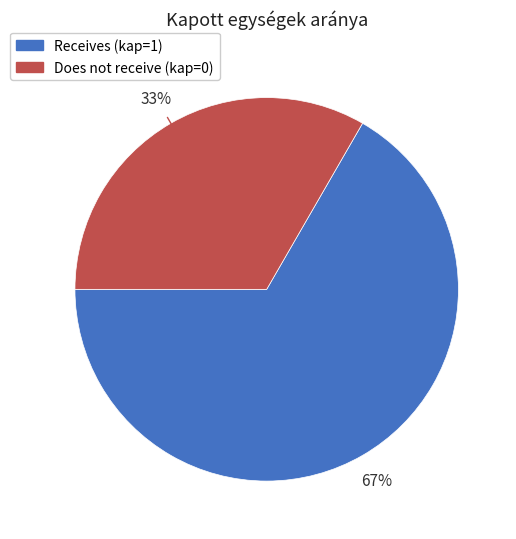

Which has a higher value, Does not receive (kap=0) or Receives (kap=1)?

Receives (kap=1)